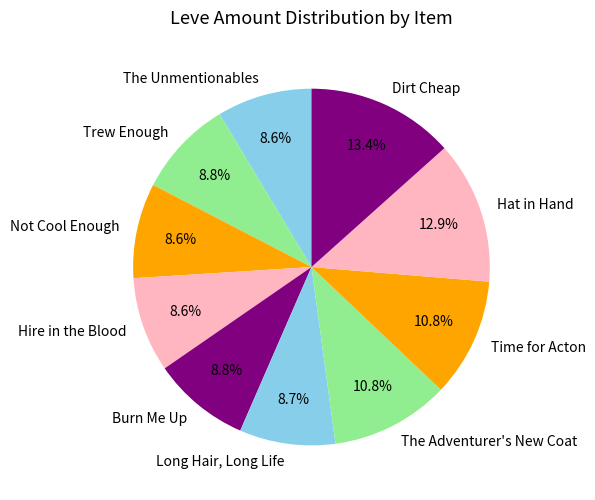

What portion of the pie excludes The Unmentionables?

91.4%